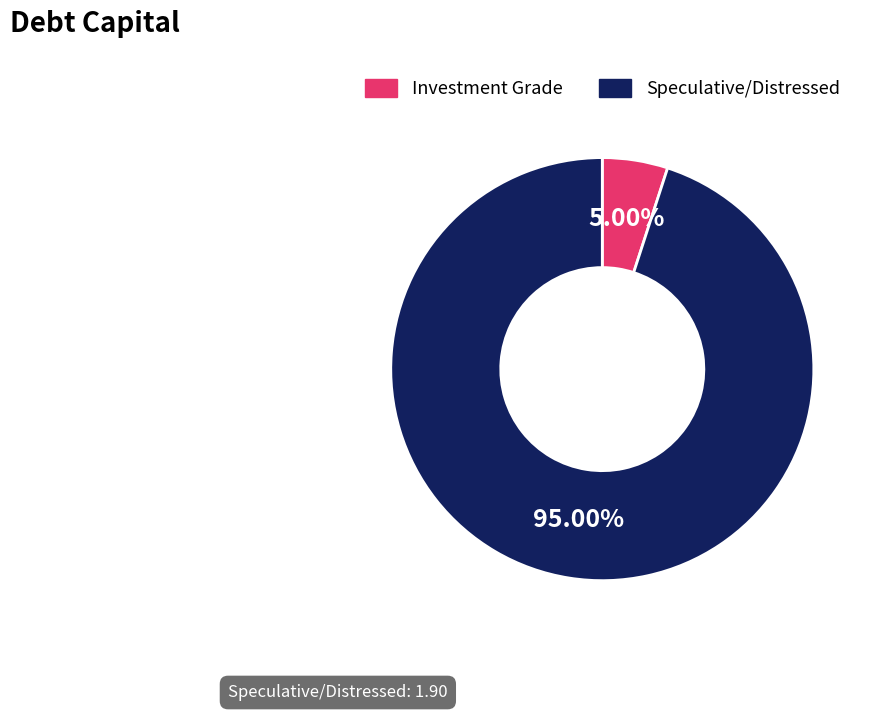

Is there a majority slice in this chart?

Yes